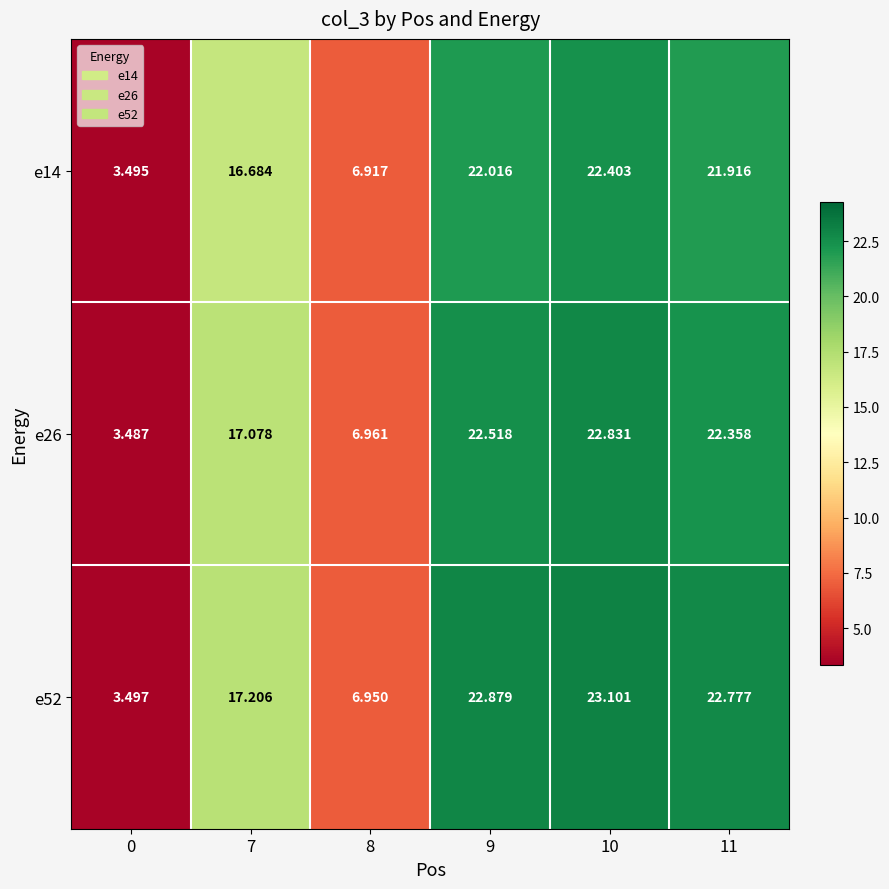

Is the value of e14 at 8 greater than the value of e52 at 9?

No